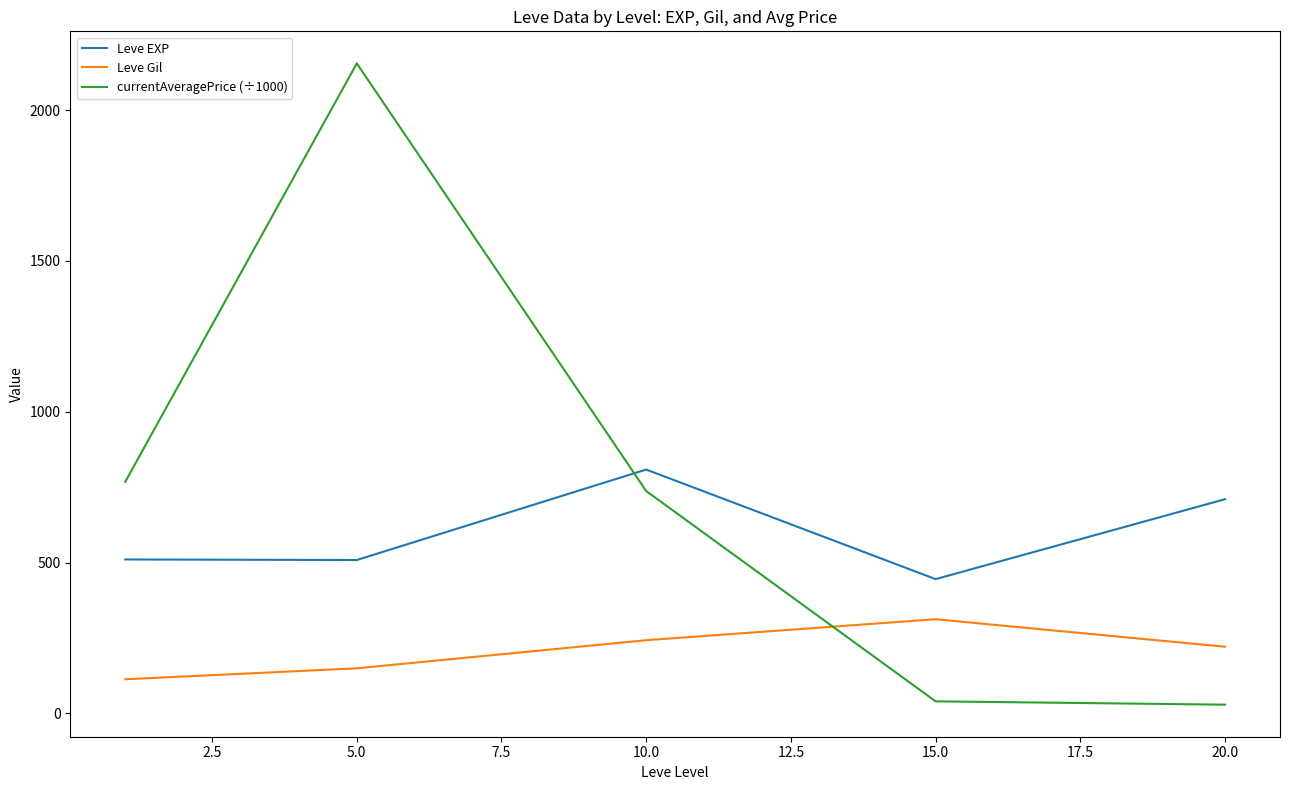

In Leve EXP, how many points are lower than both neighbors (excluding endpoints)?

2